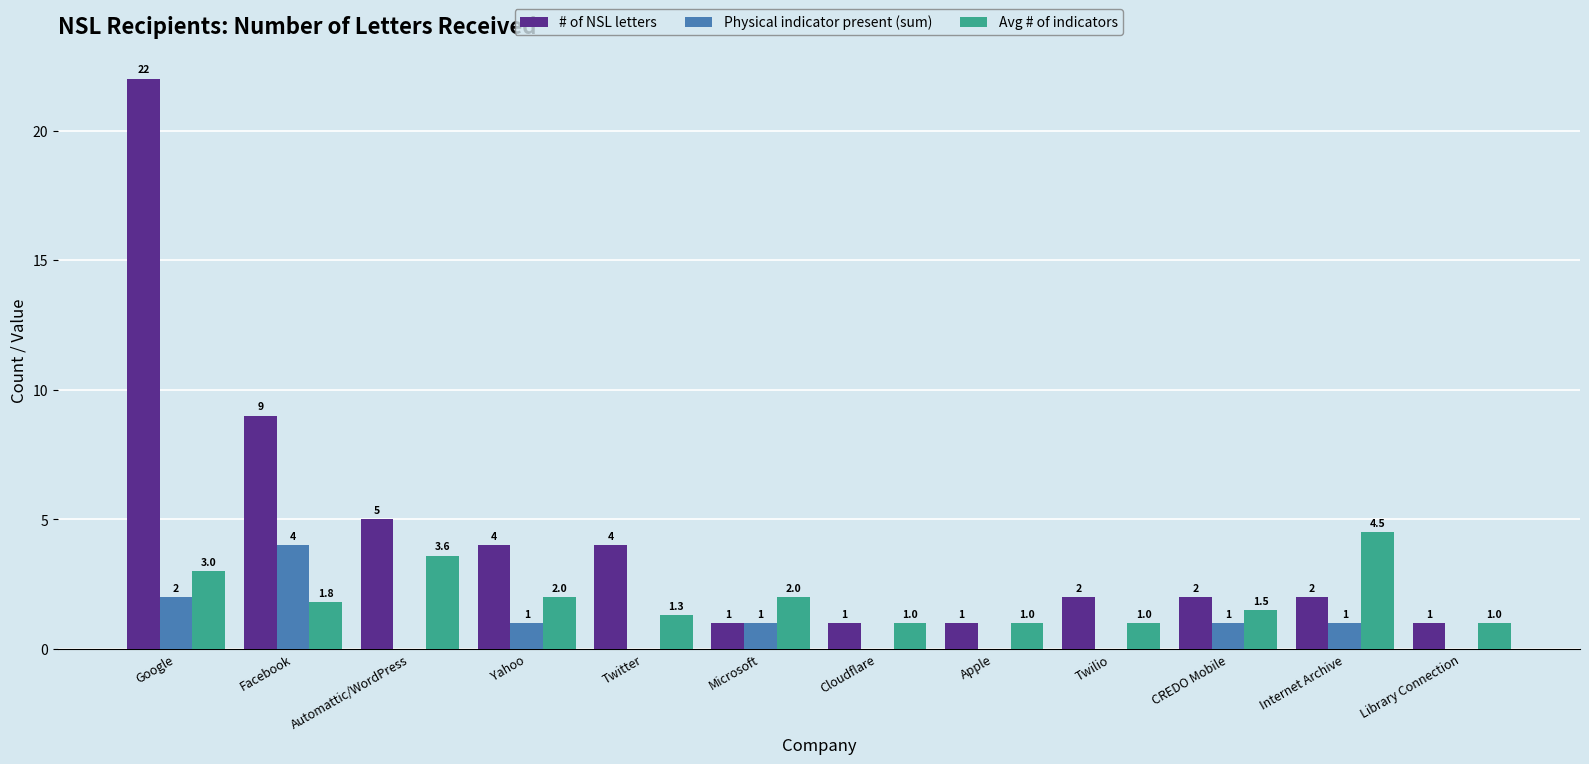

How many categories are shown in the chart?

12